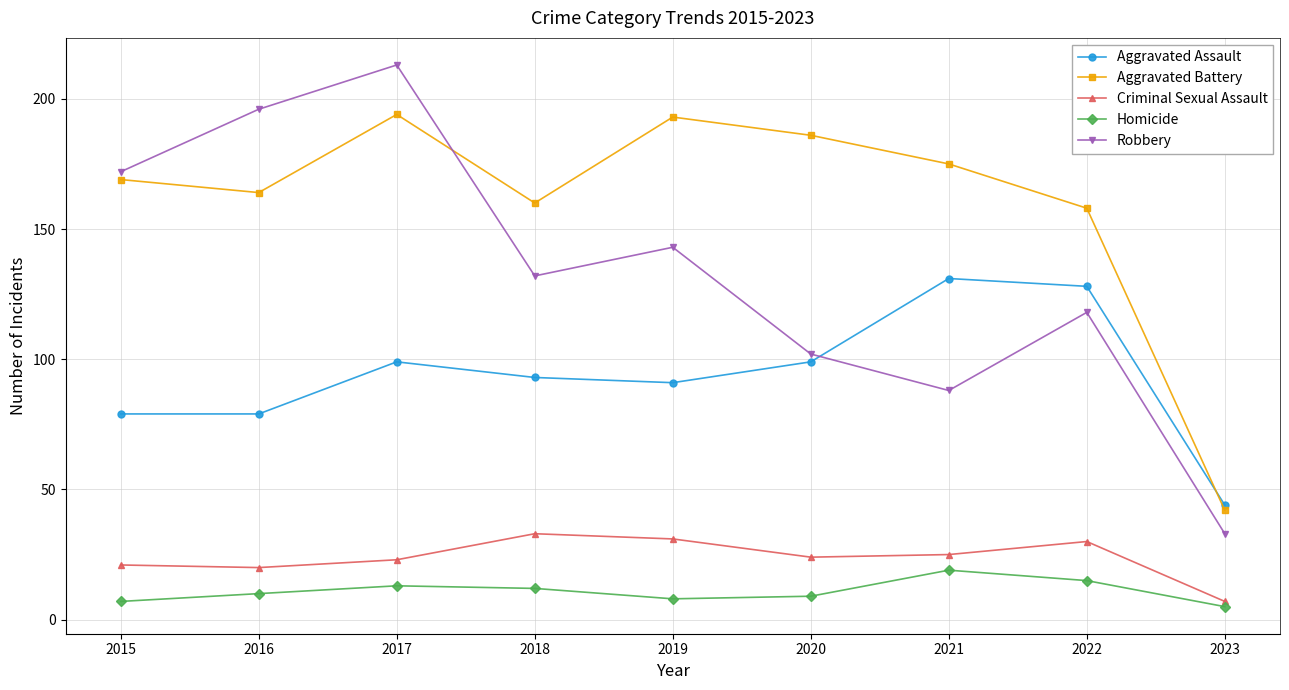

Which category has the highest value in the Criminal Sexual Assault series?

2018